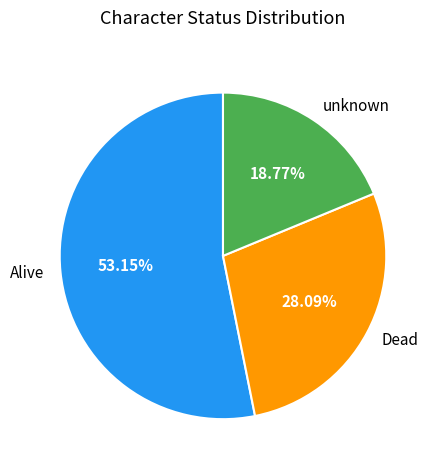

Approximately how many times larger is the value at Dead compared to Alive?

0.5